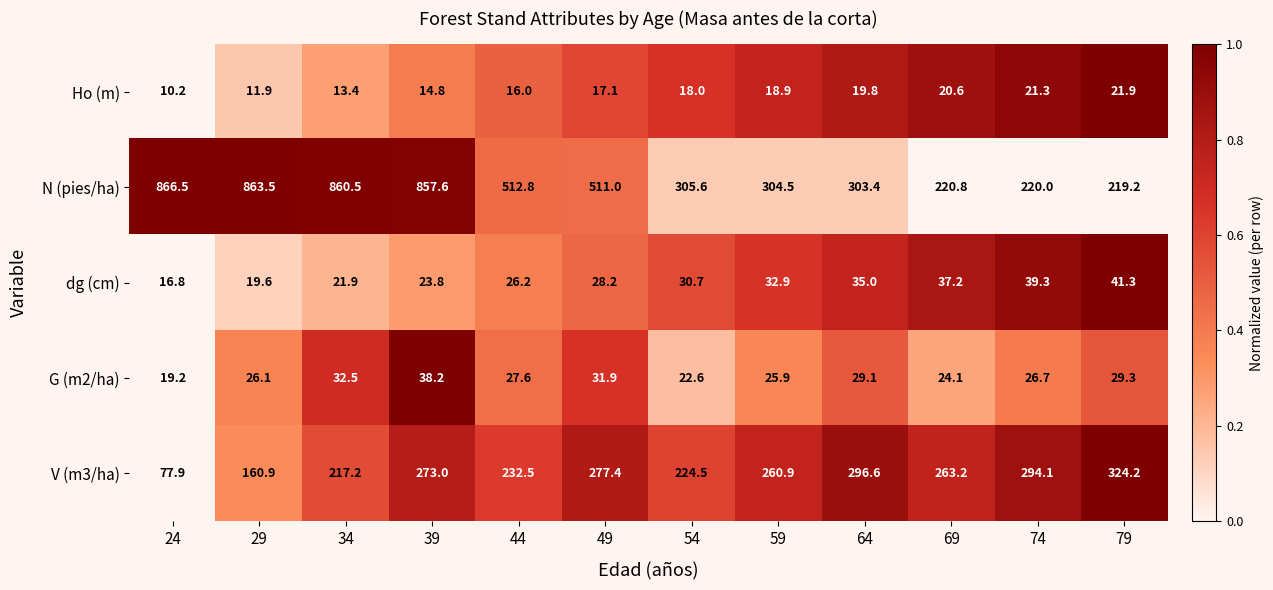

What is the minimum value shown in the chart?

10.2